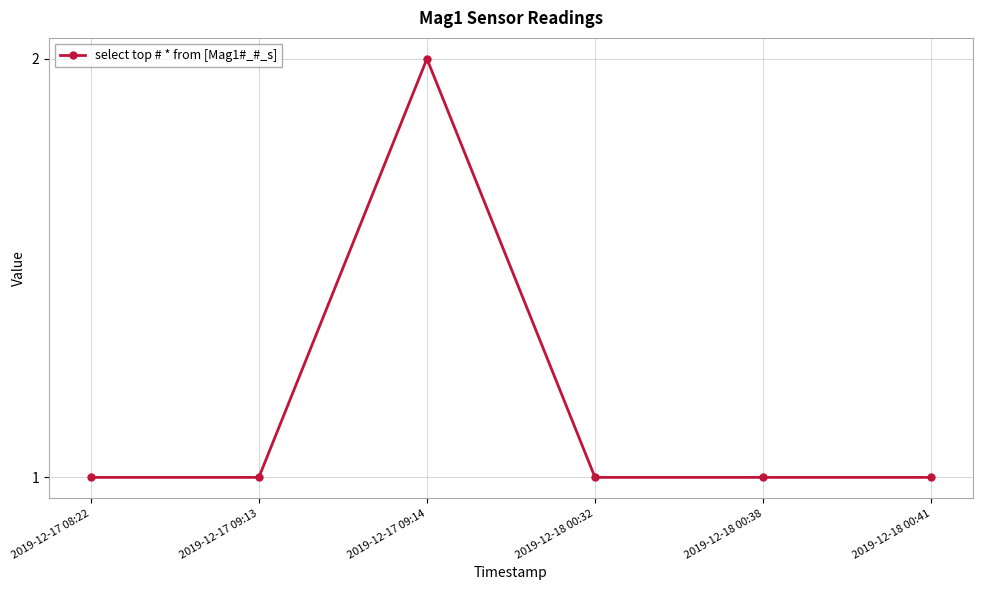

Approximately how many times larger is the value at 2019-12-18 00:41 compared to 2019-12-18 00:38?

1.0